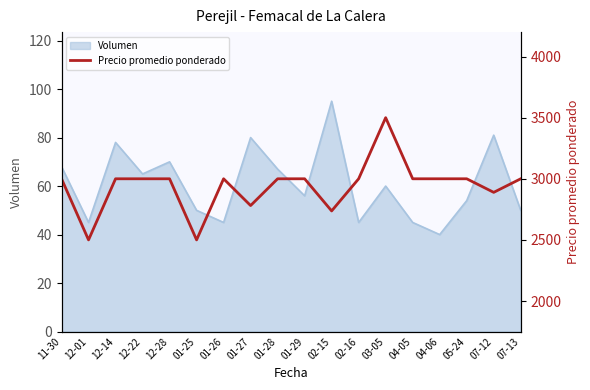

What is the highest value of the Volumen series?

95